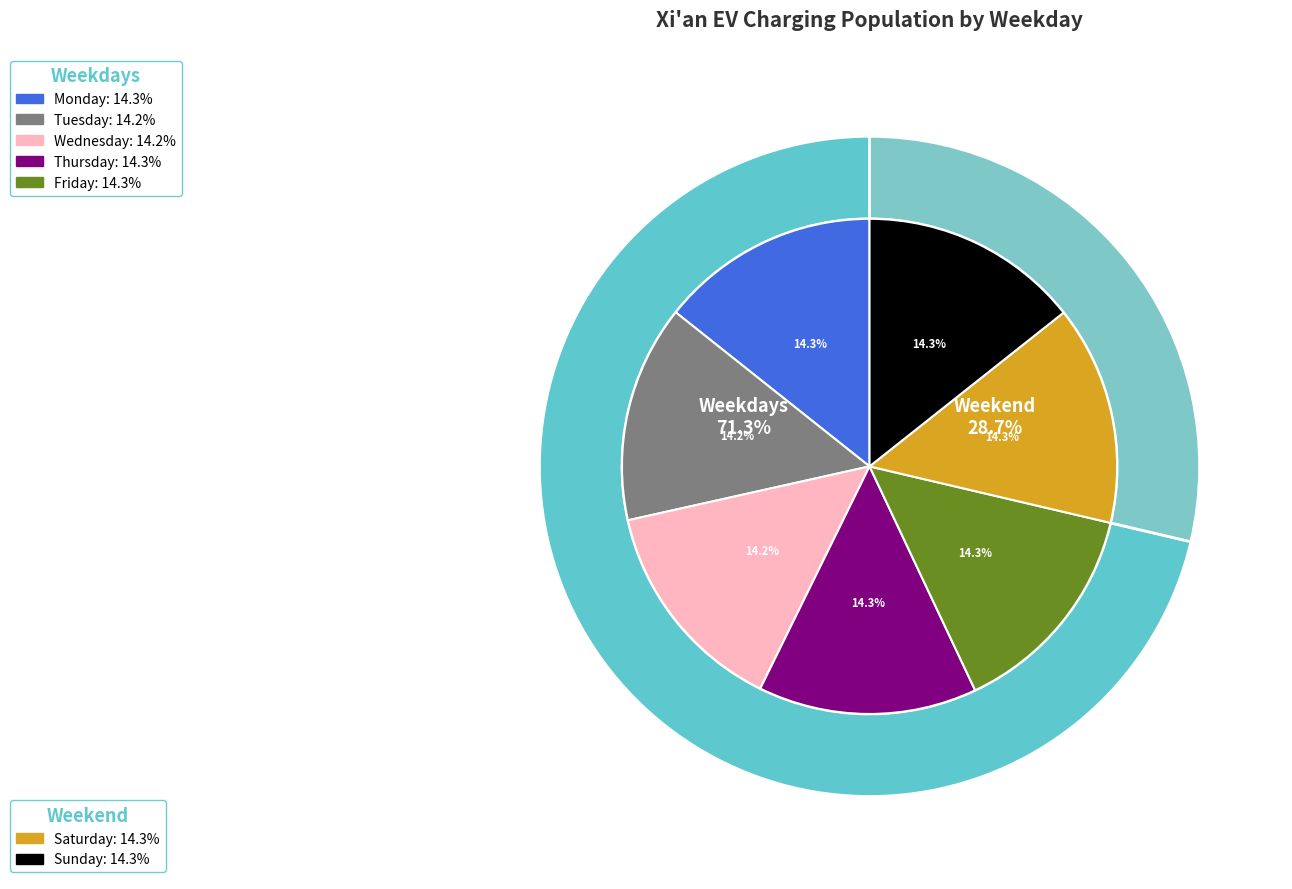

What portion of the pie excludes Sunday?

85.7%